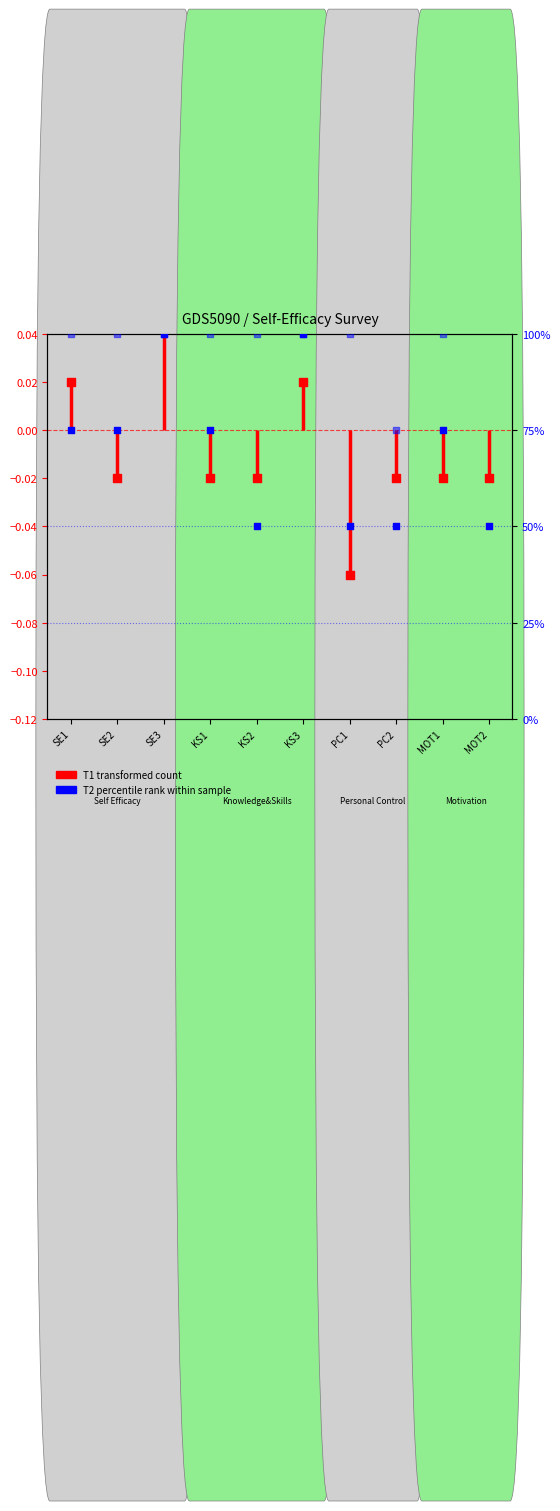

At which category is the sum across all series the highest?

SE3